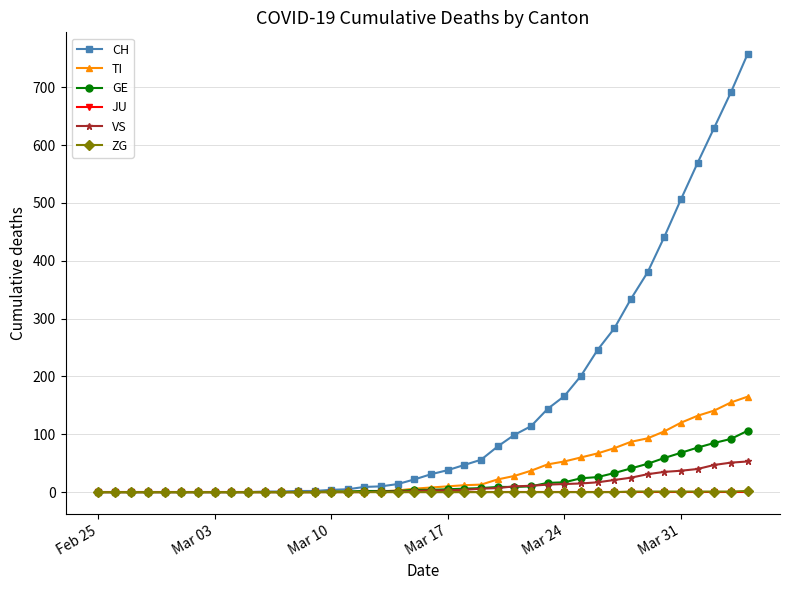

Which series has the widest spread of values?

CH